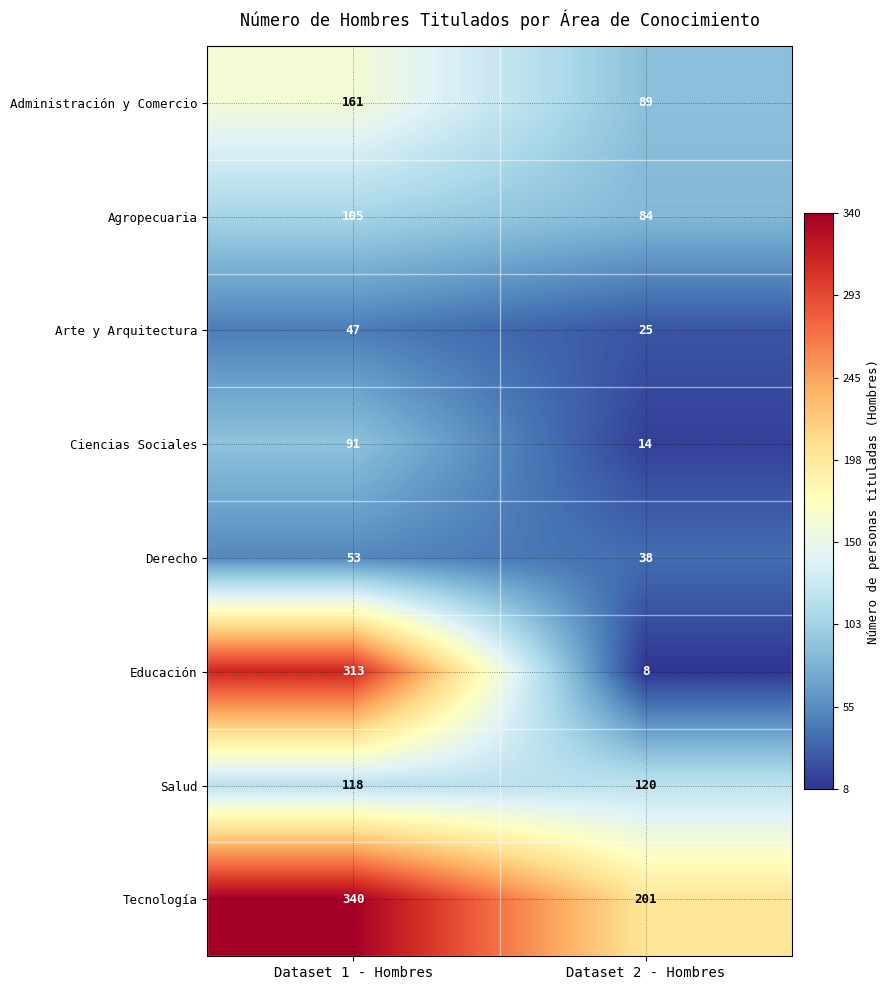

Which series changed the most between Dataset 1 - Hombres and Dataset 2 - Hombres?

Educación